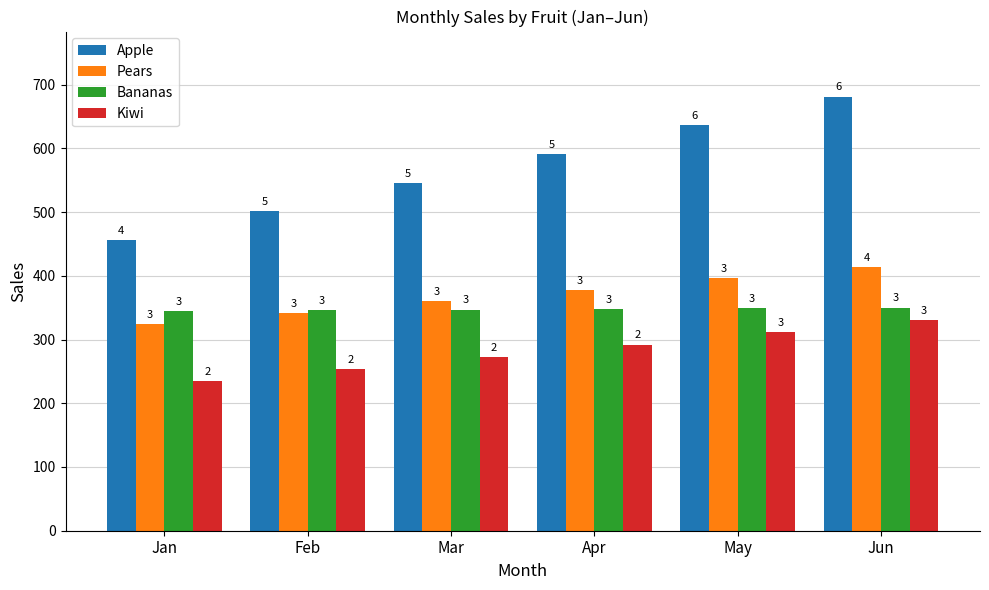

What is the total value across all series at Jun?

1775